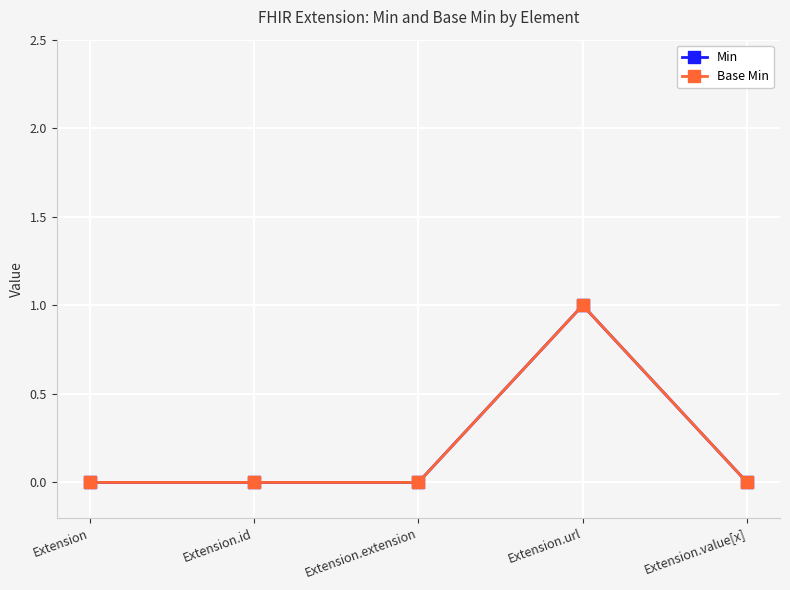

What is the label of the 1st point from the right?

Extension.value[x]